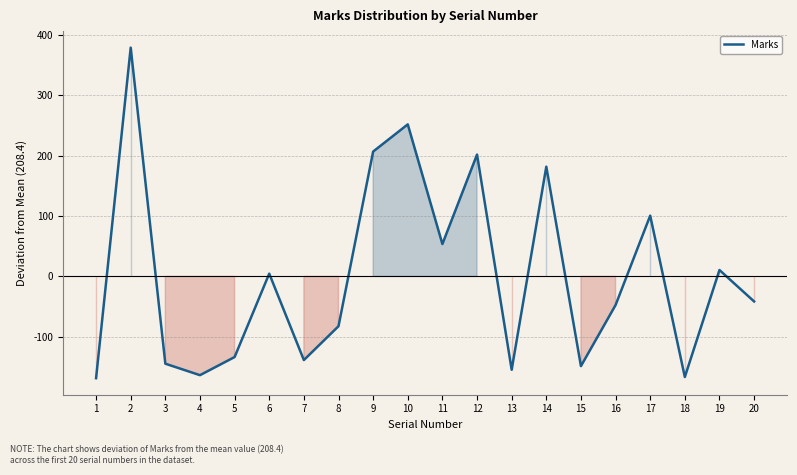

At which category does the data reach its first local valley?

4